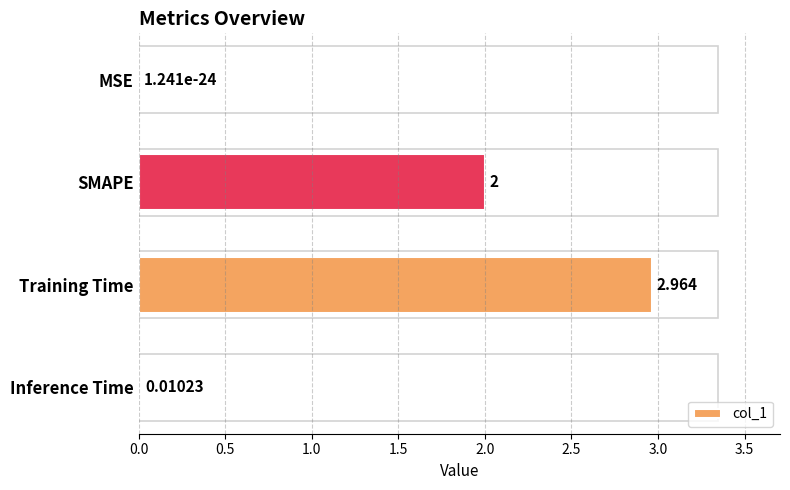

Which label corresponds to the largest value in the chart?

Training Time